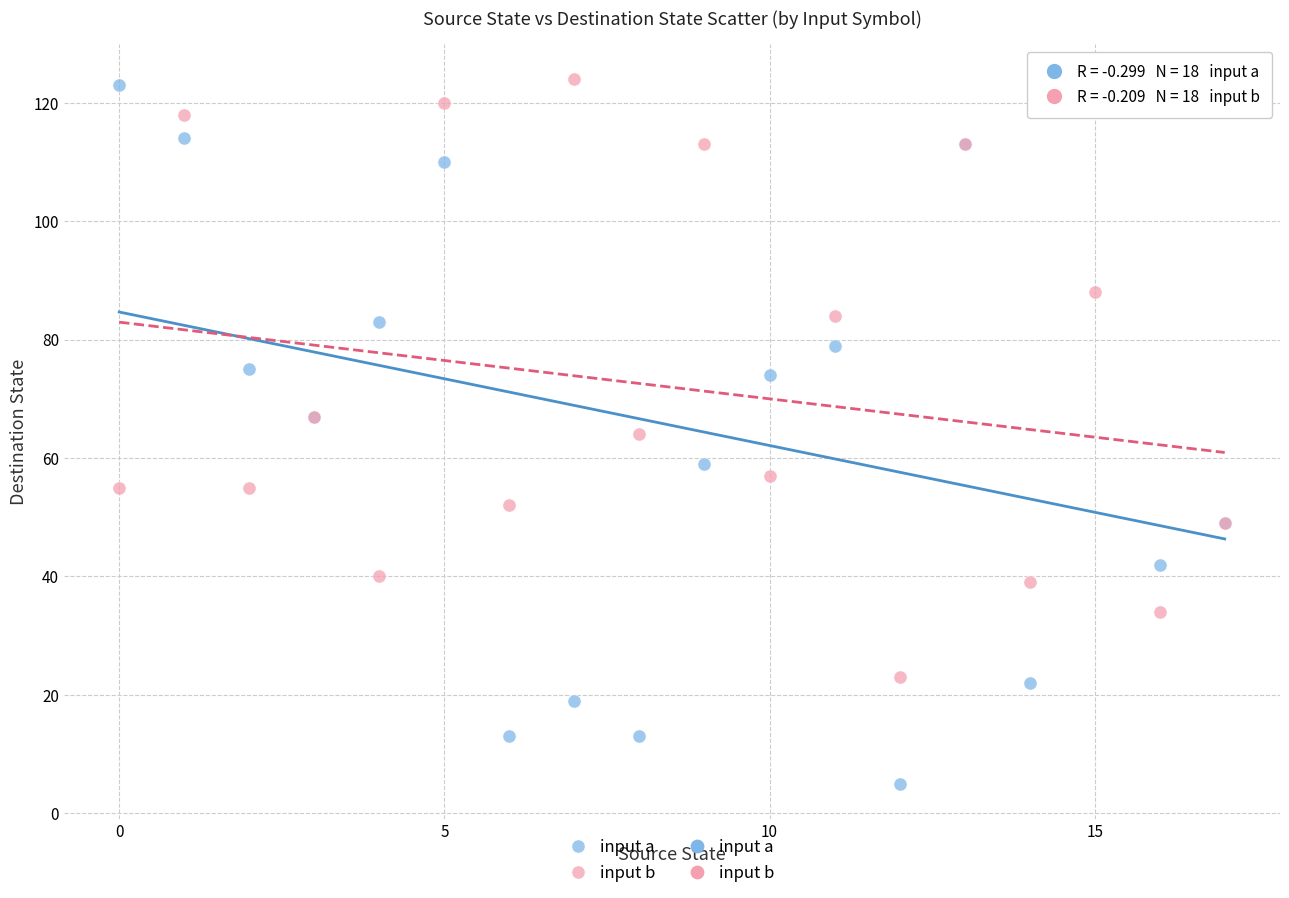

Which series has the widest spread of Y values?

input a